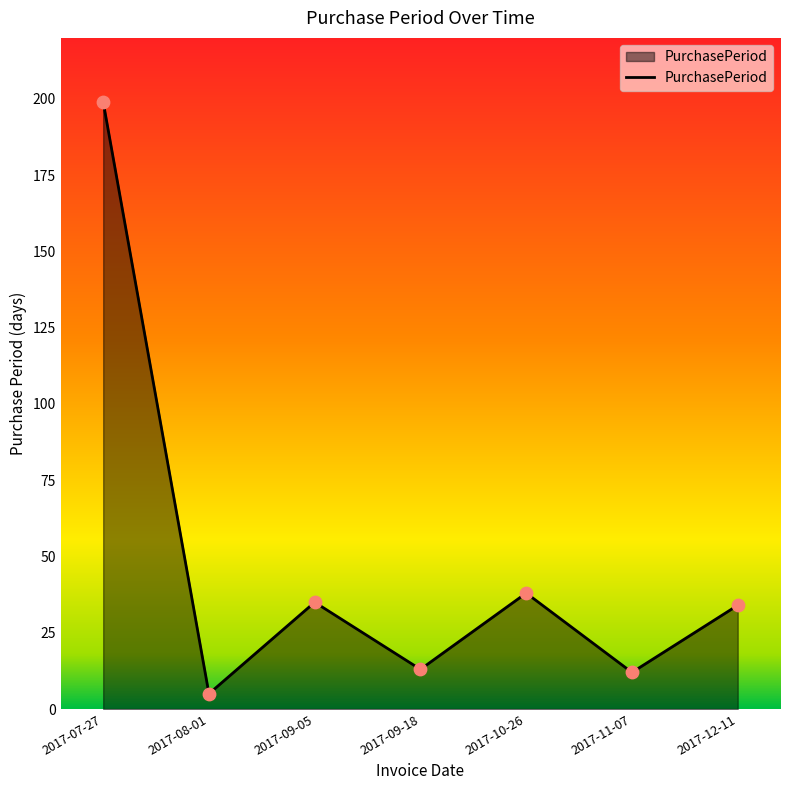

Approximately how many times larger is the value at 2017-10-26 compared to 2017-09-05?

1.1